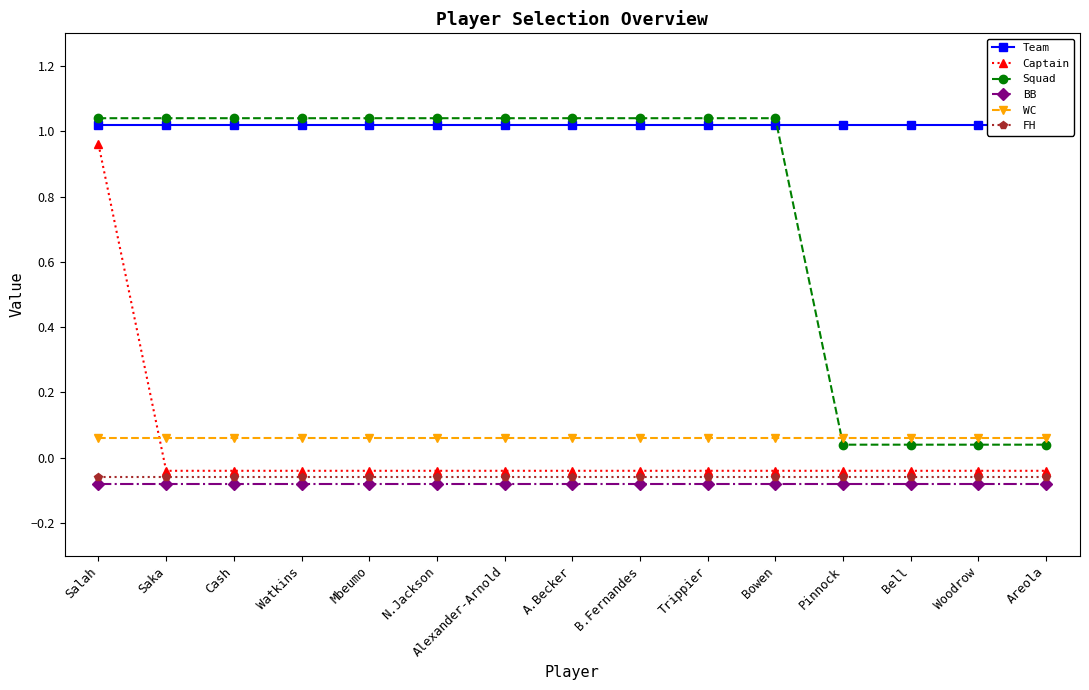

What is the value of the FH point at the 11th from the left?

-0.1